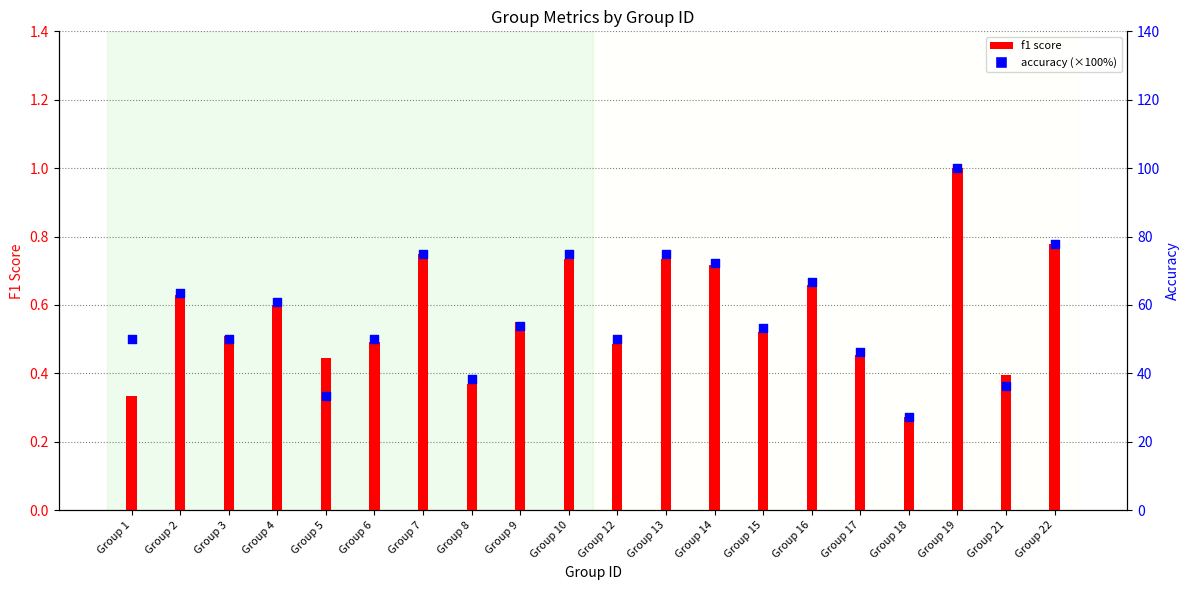

Which series reaches the maximum Y coordinate?

accuracy